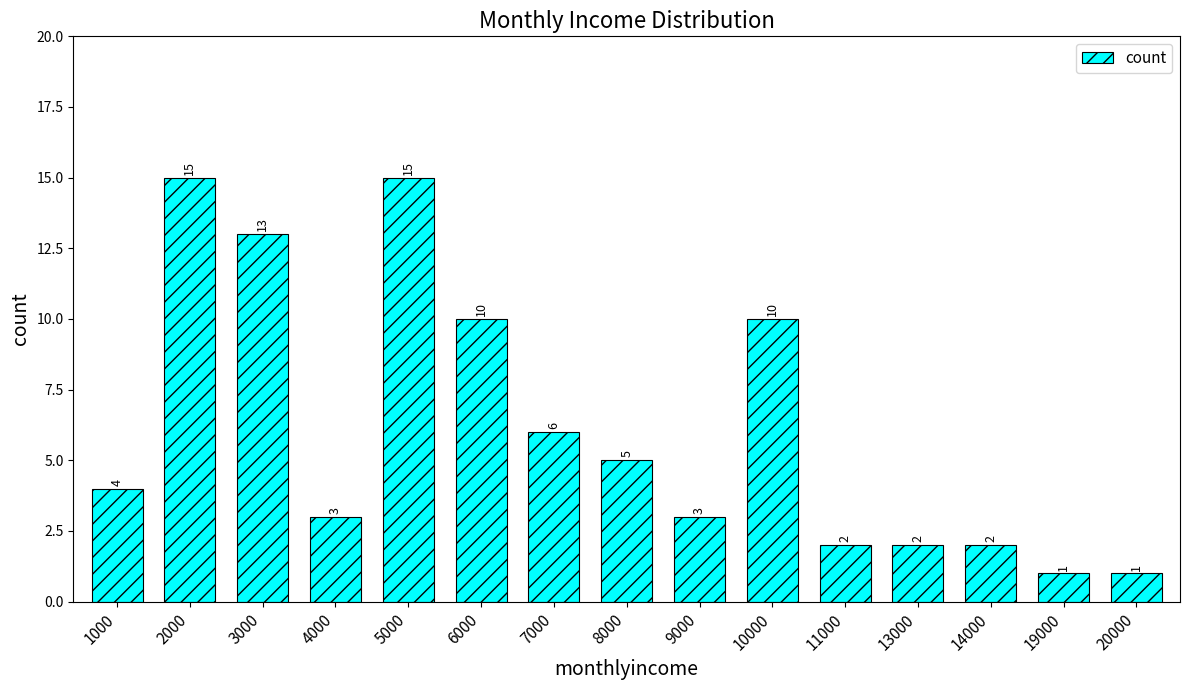

How many bars are there in total?

15